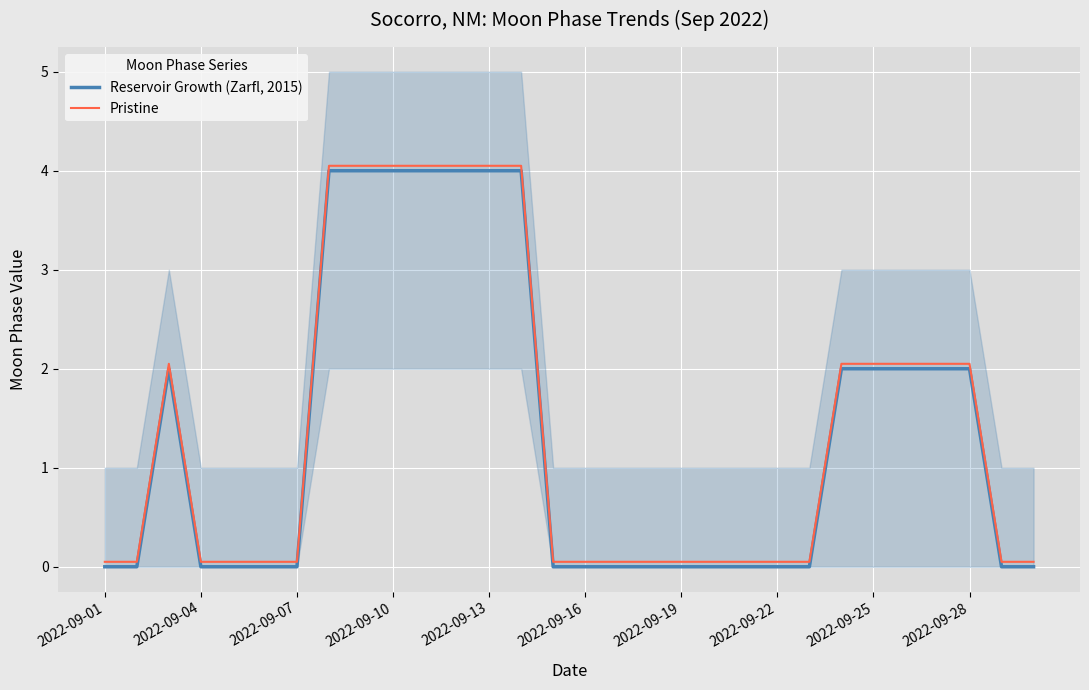

True or false: Reservoir Growth (Zarfl, 2015) has a value of 1.4 at 2022-09-01.

False